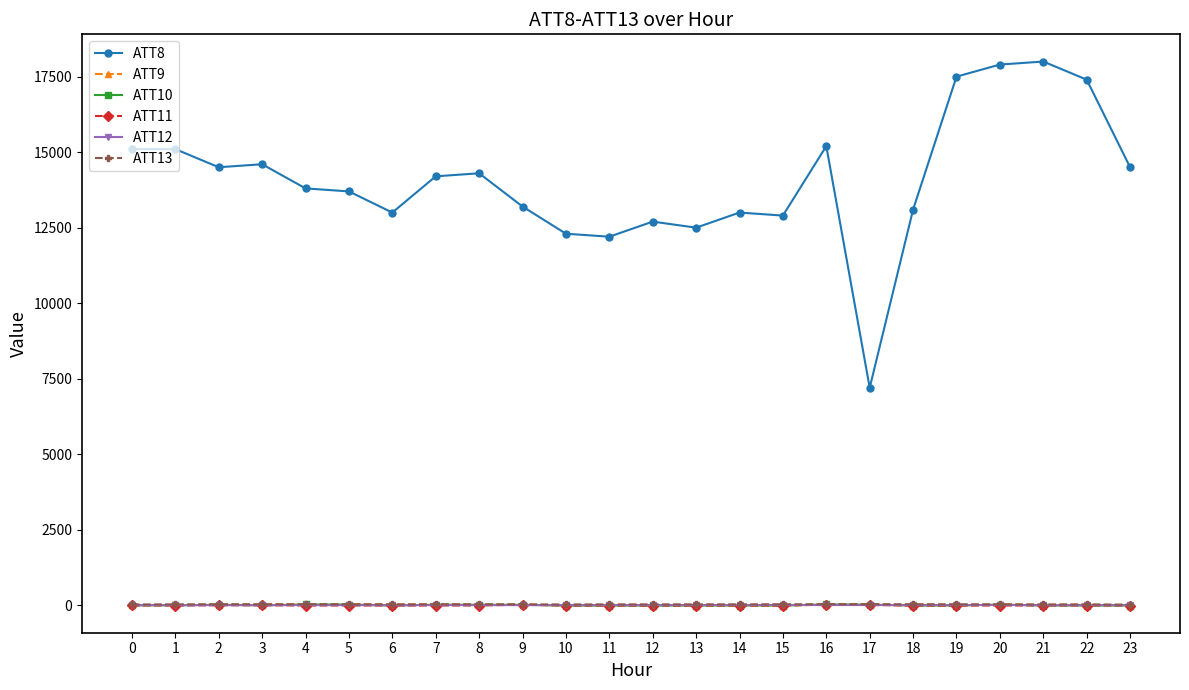

What is the approximate value of ATT10 at 23?

-10.0